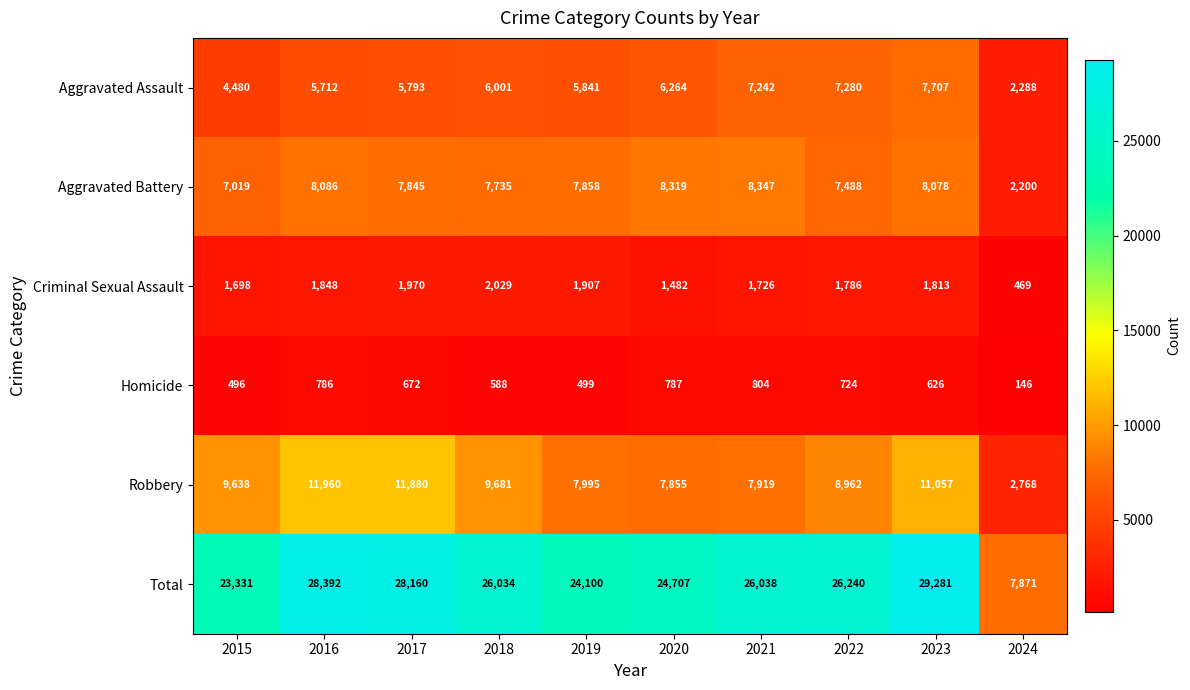

What is the spread (max minus min) of values at 2021?

25234